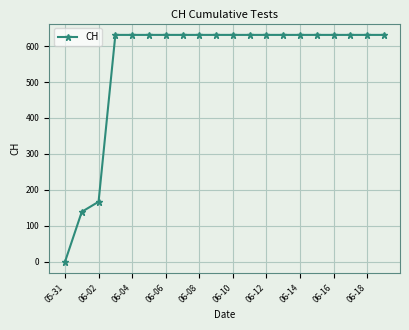

What is the sum of all values?

11033